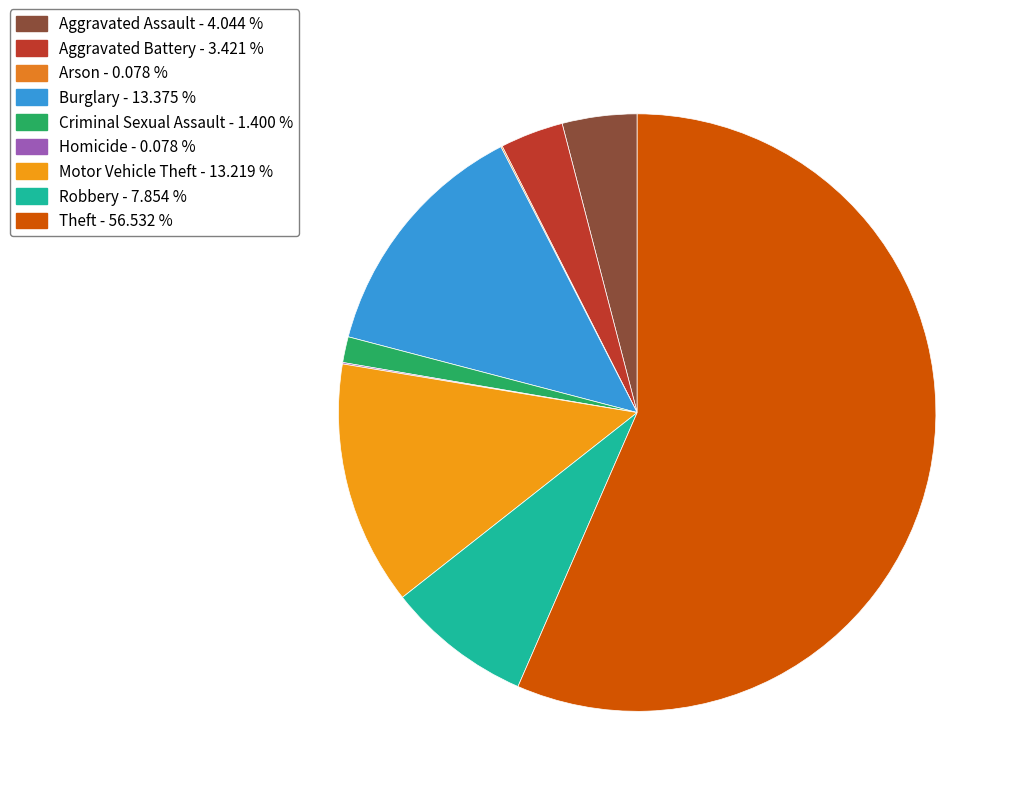

True or false: Homicide accounts for 15% of the total.

False